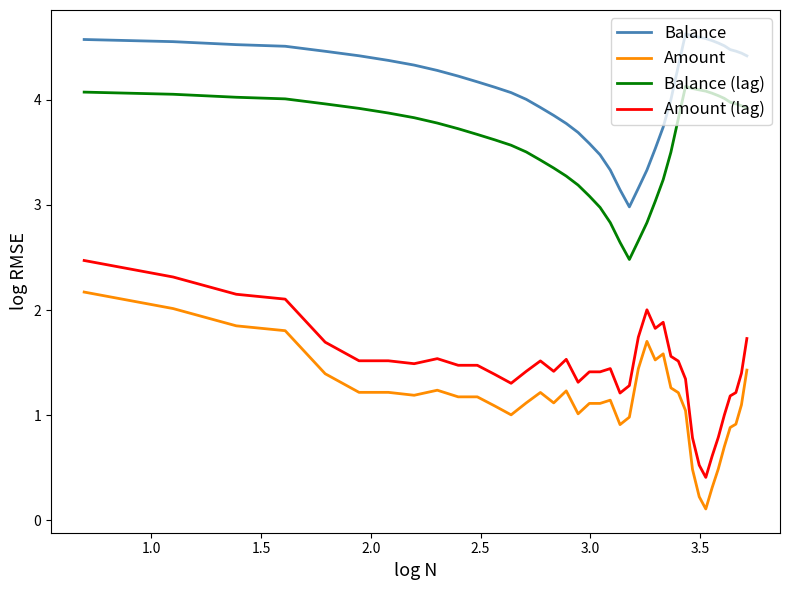

What is the difference between the maximum and minimum values in the Balance (lag) series?

1.6